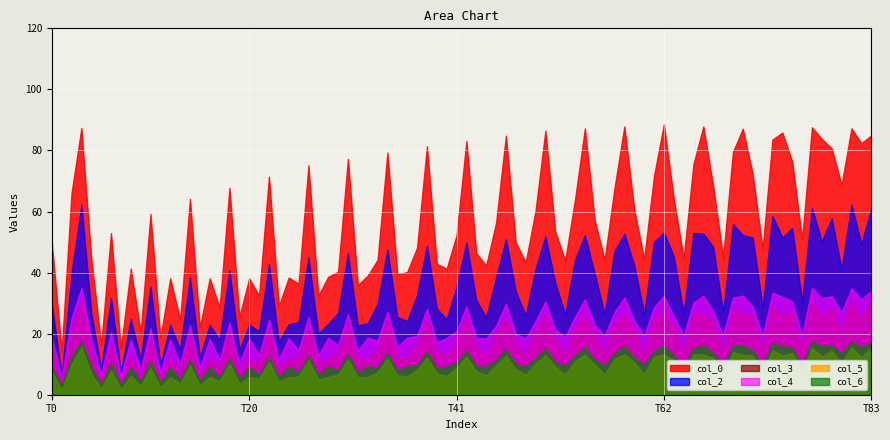

At which label does col_0 first exceed 49?

1